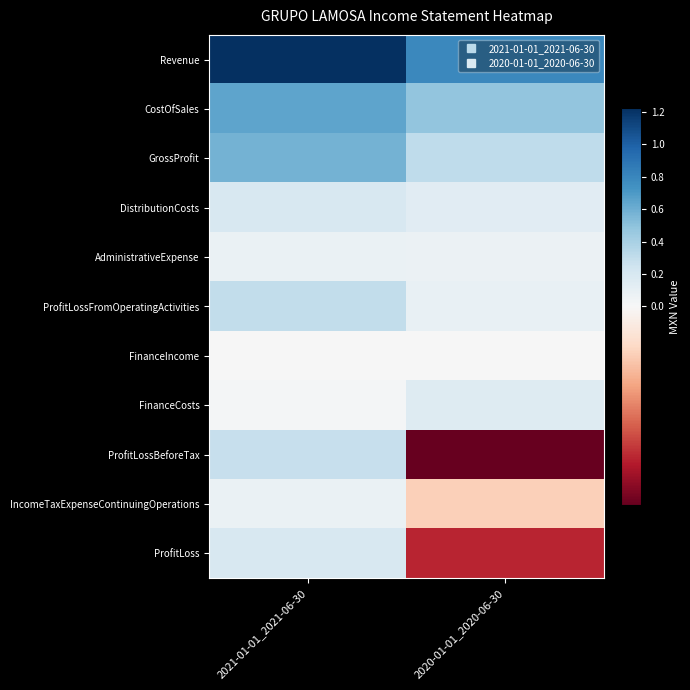

How many data points does each series have?

2